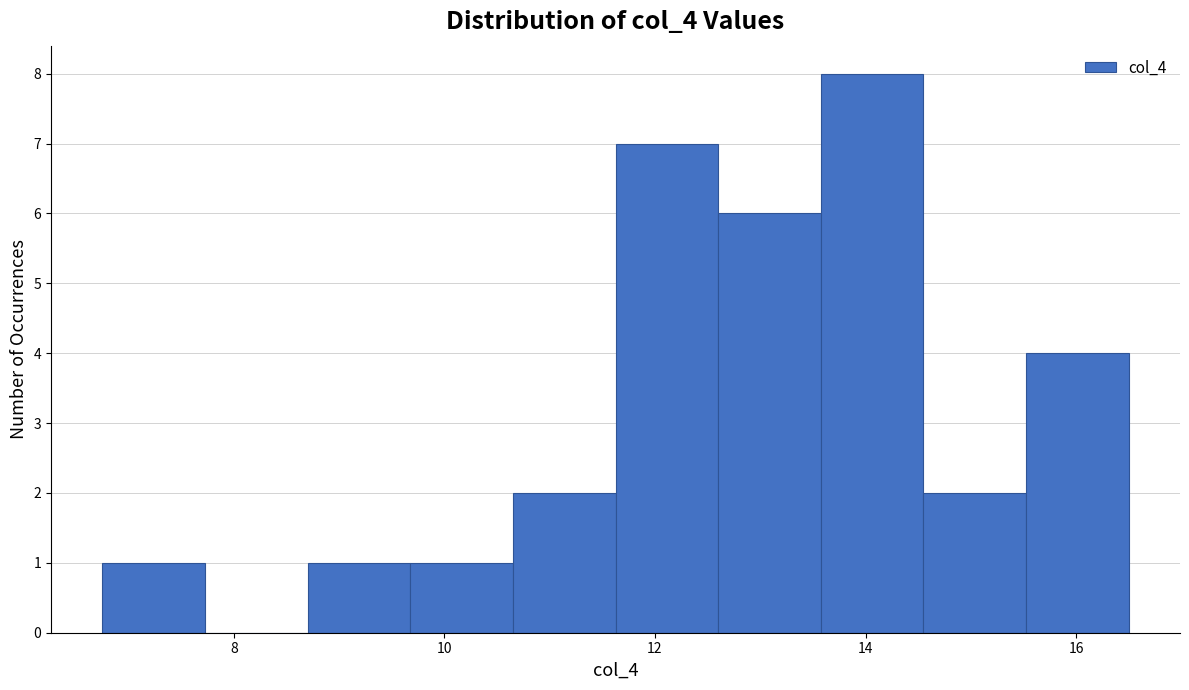

How tall is the bar that spans 15.6 to 16.6 on the x-axis? Neither the bar edges nor the heights are printed on the chart, so give them approximately, as read against the axes.

4